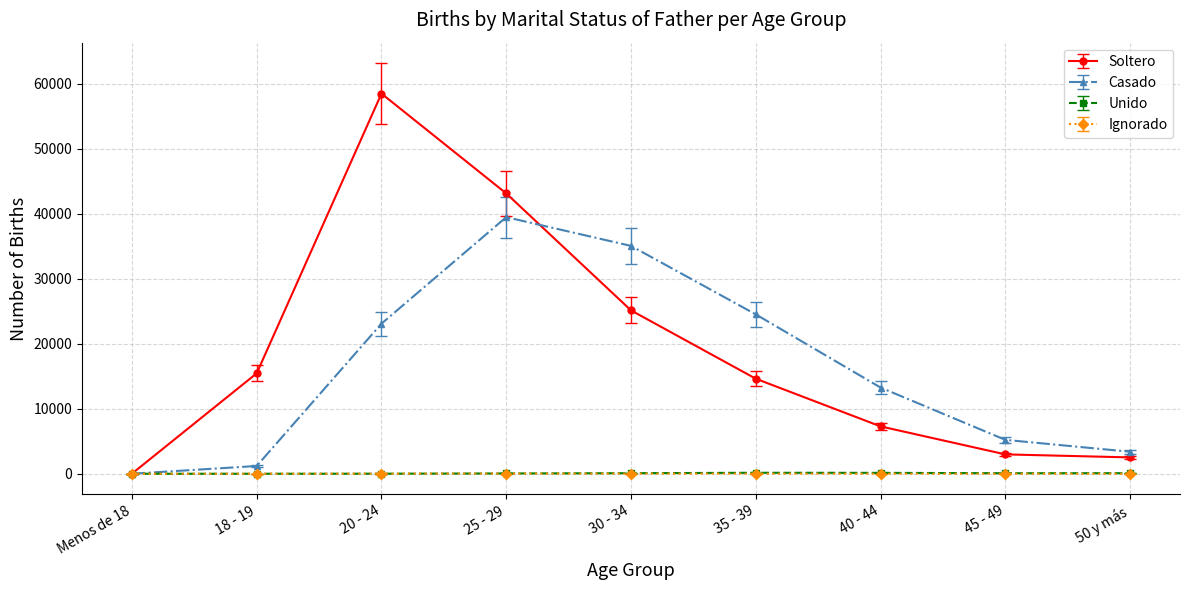

What is the label of the 1st point from the left?

Menos de 18